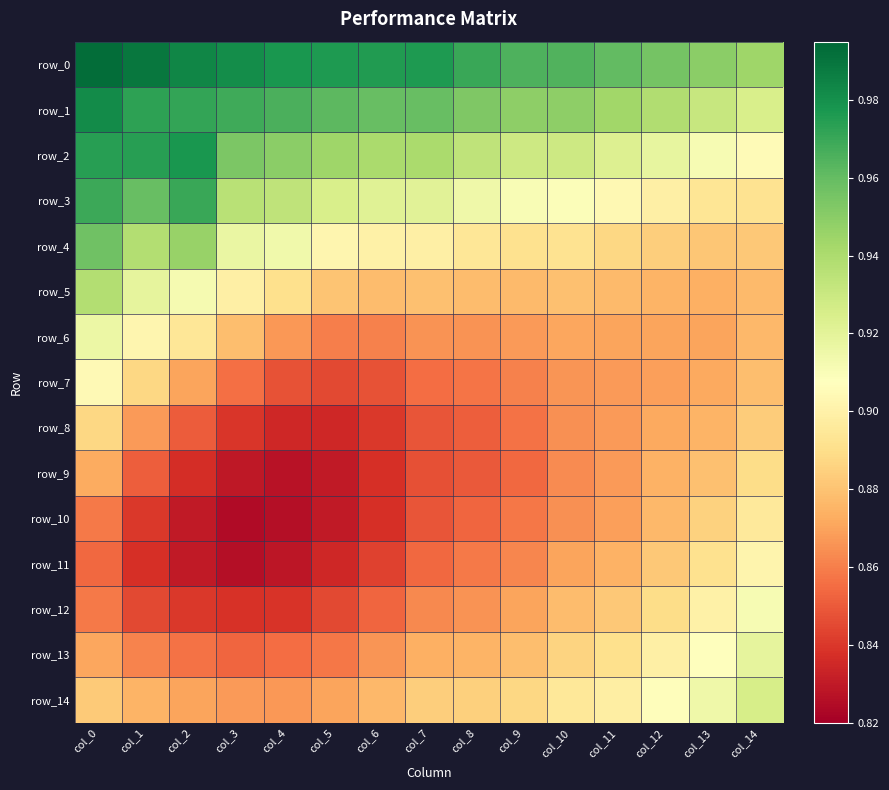

Rank the series by their maximum value, from highest to lowest.

row_0, row_1, row_2, row_3, row_4, row_5, row_14, row_13, row_6, row_12, row_7, row_11, row_10, row_9, row_8